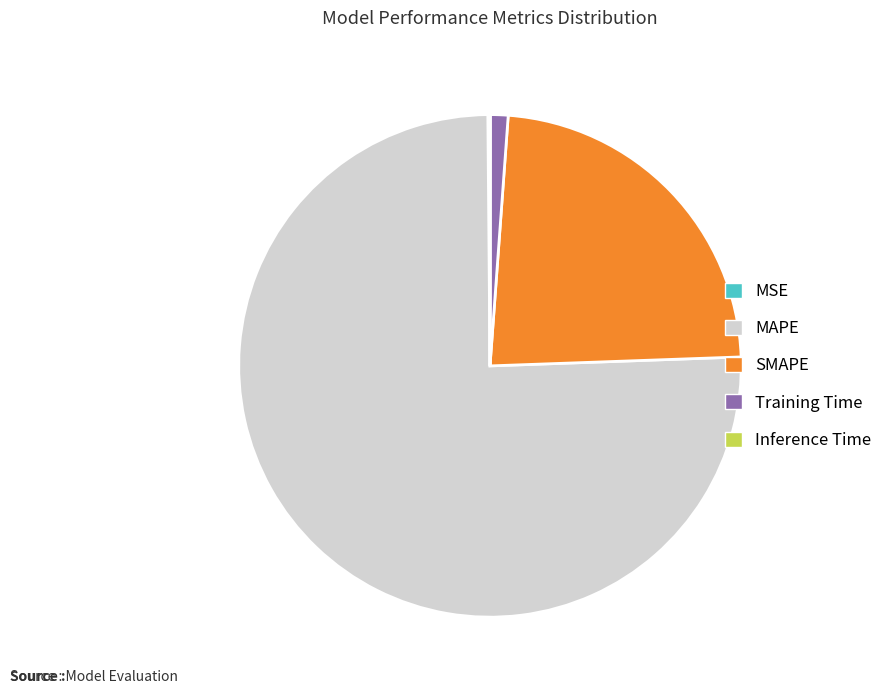

Is there a majority slice in this chart?

Yes